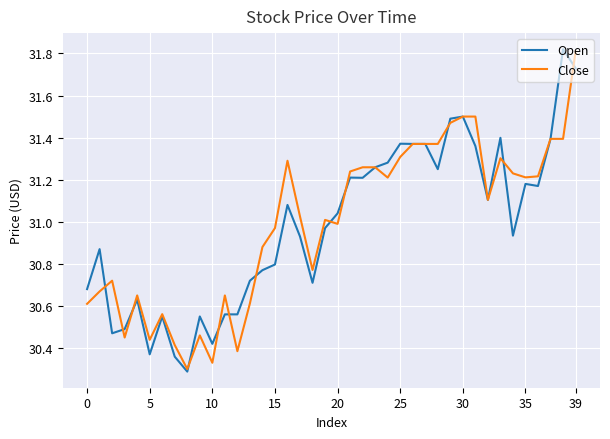

True or false: Close has more than 0 interior local peaks.

True